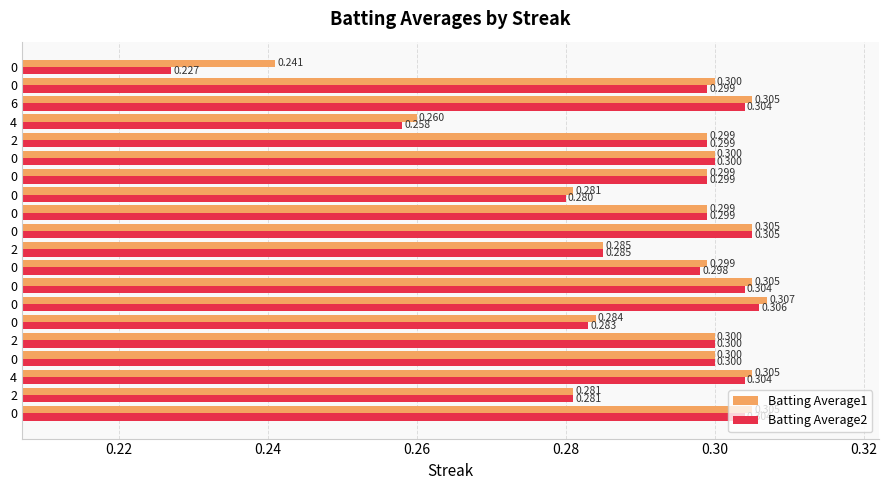

How many distinct data groups are displayed?

2